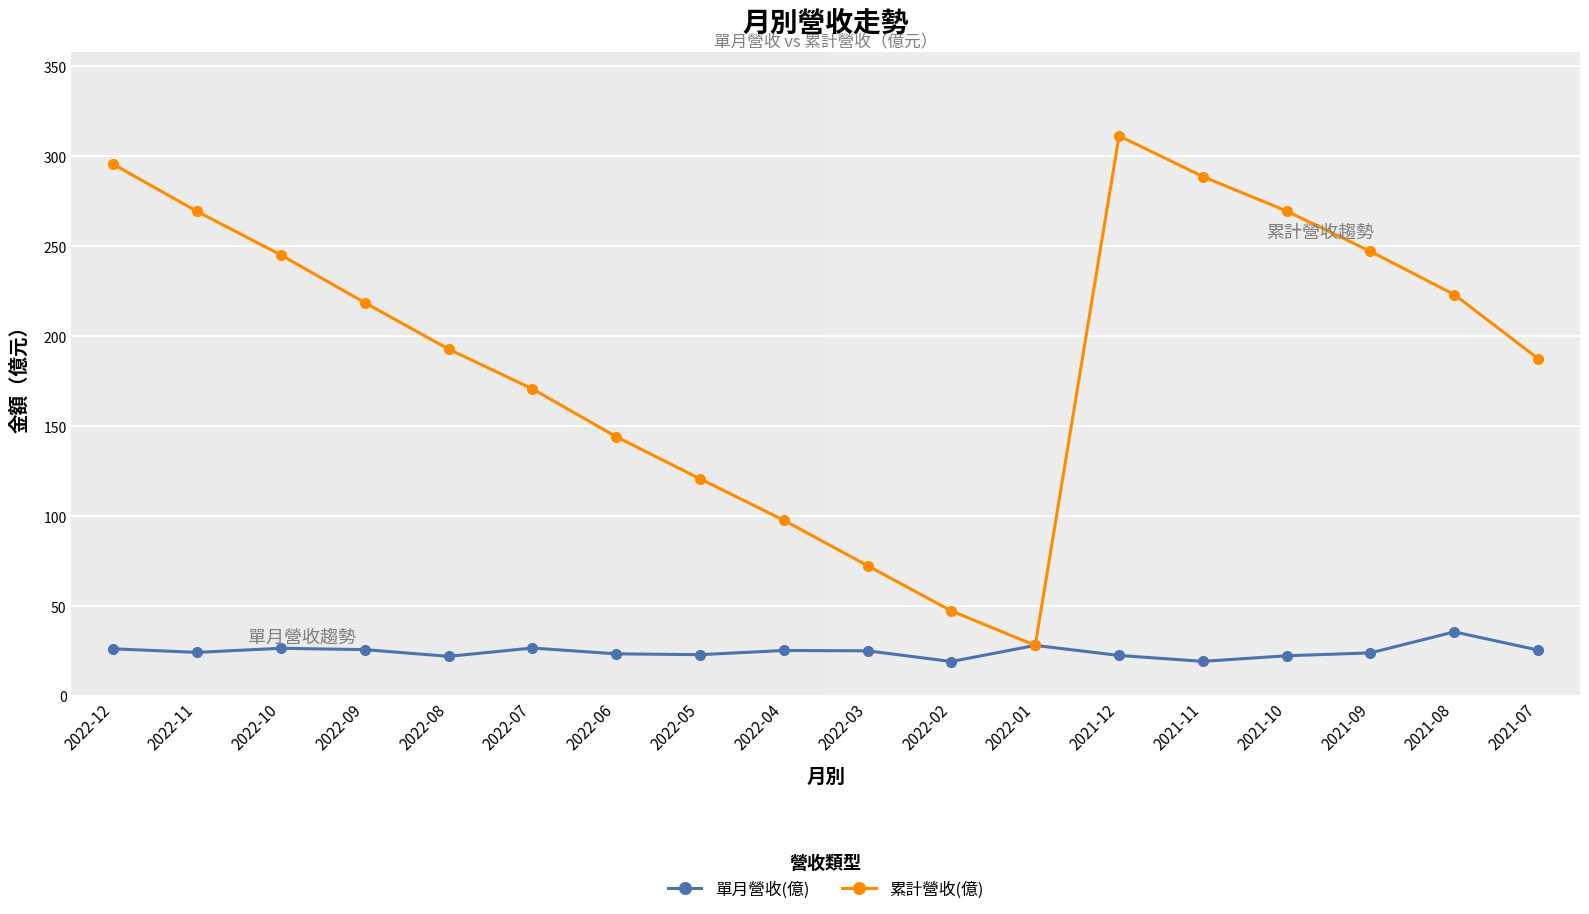

At which category is the sum across all series the highest?

2021-12